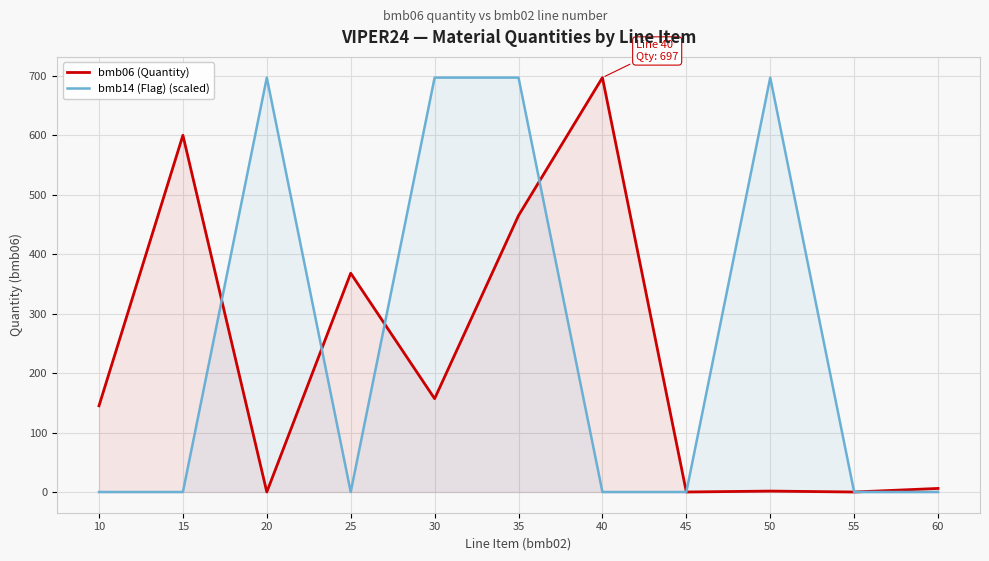

List the series in order of their peak value, highest first.

bmb06 (Quantity), bmb14 (Flag) (scaled)